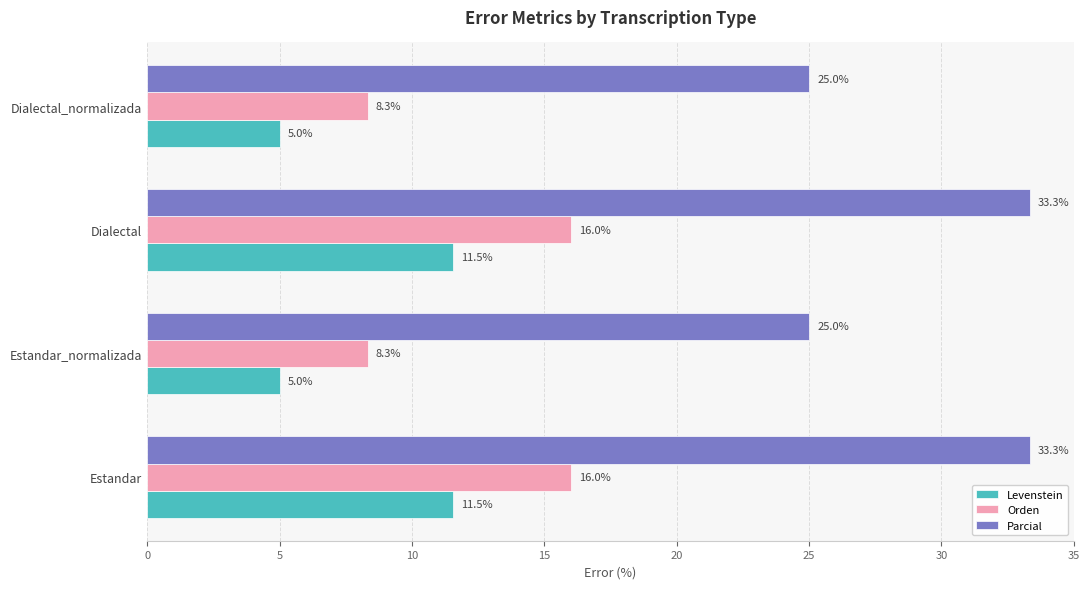

Rank the series by their maximum value, from highest to lowest.

Parcial, Orden, Levenstein